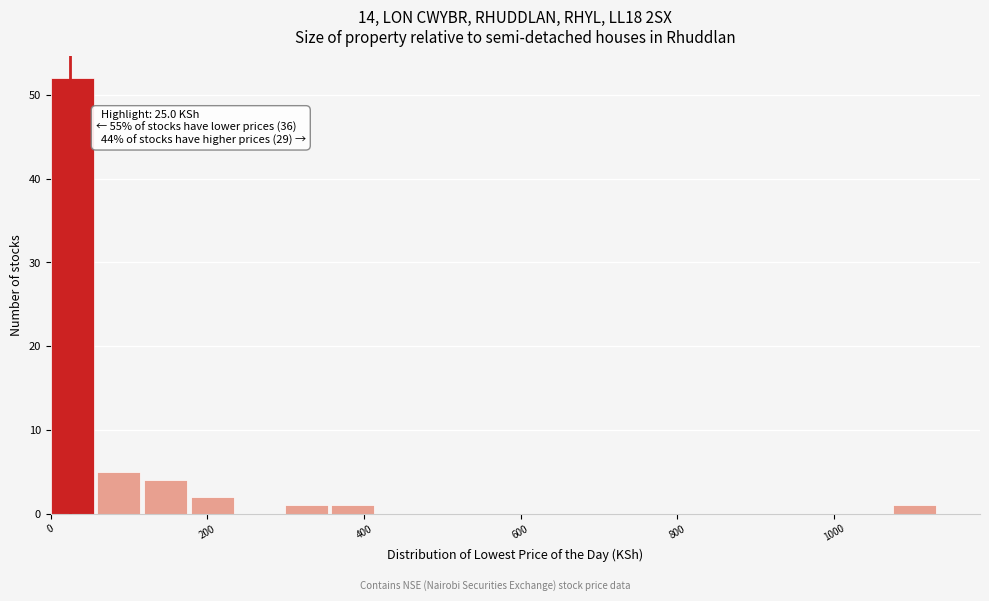

Around what value on the x-axis is the tallest bar? Give the approximate position of its centre, as read against the axis.

20